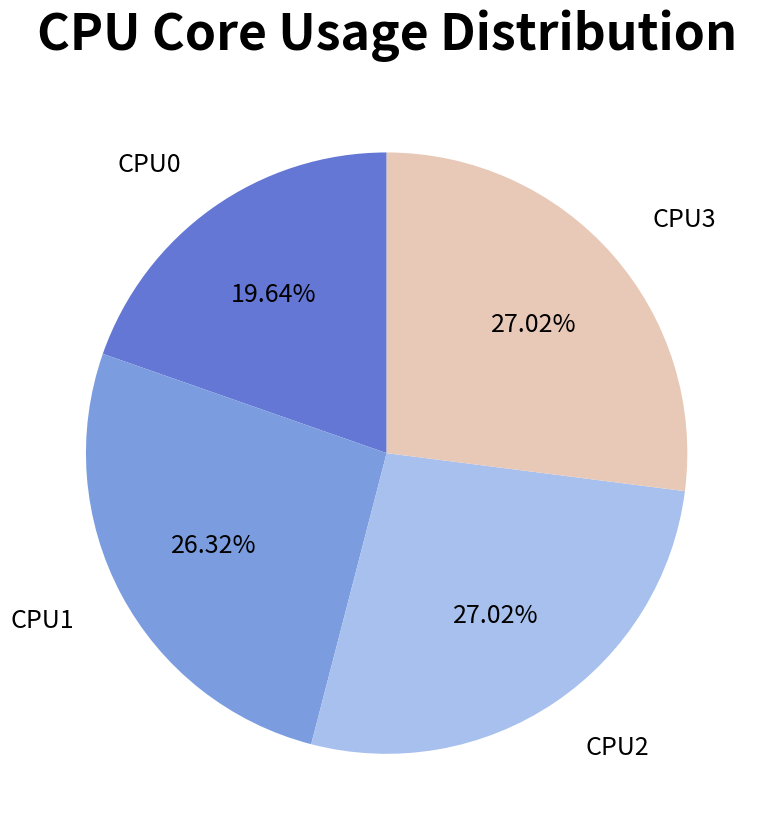

What portion of the pie excludes CPU1?

73.7%